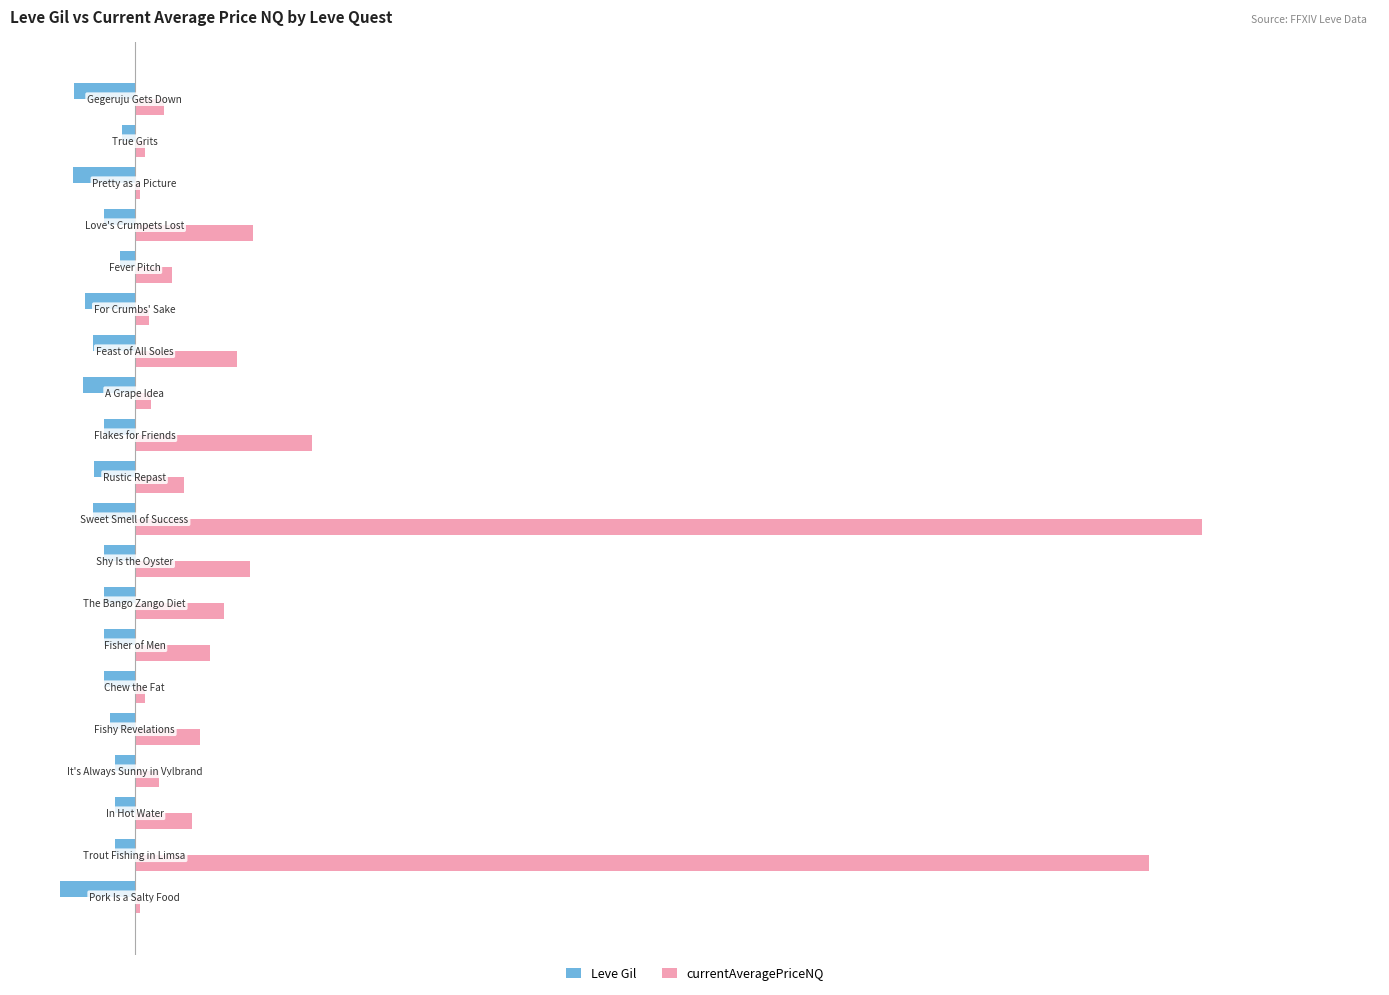

Which series has the largest range (max minus min)?

currentAveragePriceNQ